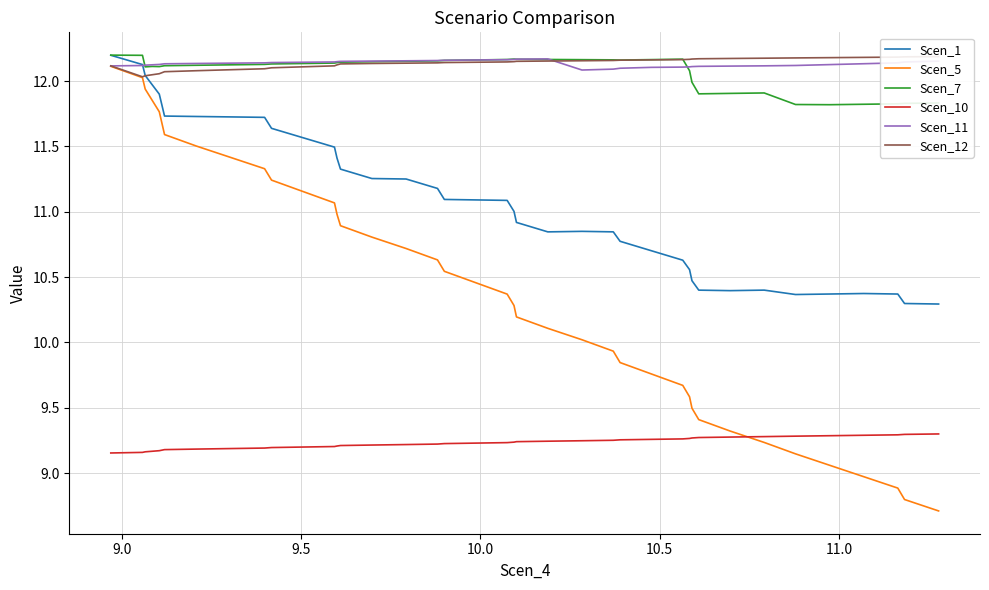

What are all the series names shown in the legend?

Scen_1, Scen_5, Scen_7, Scen_10, Scen_11, Scen_12